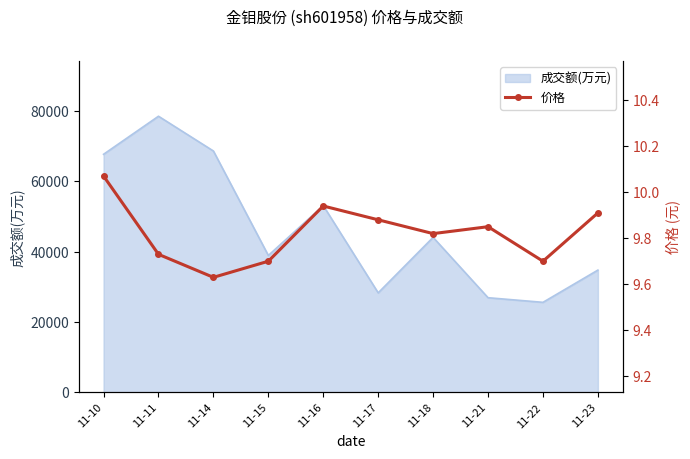

List the labels in order of value, smallest first.

11-14, 11-15, 11-22, 11-11, 11-18, 11-21, 11-17, 11-23, 11-16, 11-10